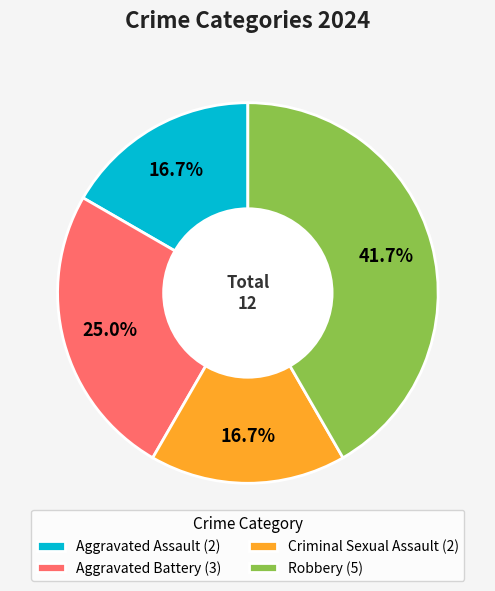

How many segments does this pie chart have?

4